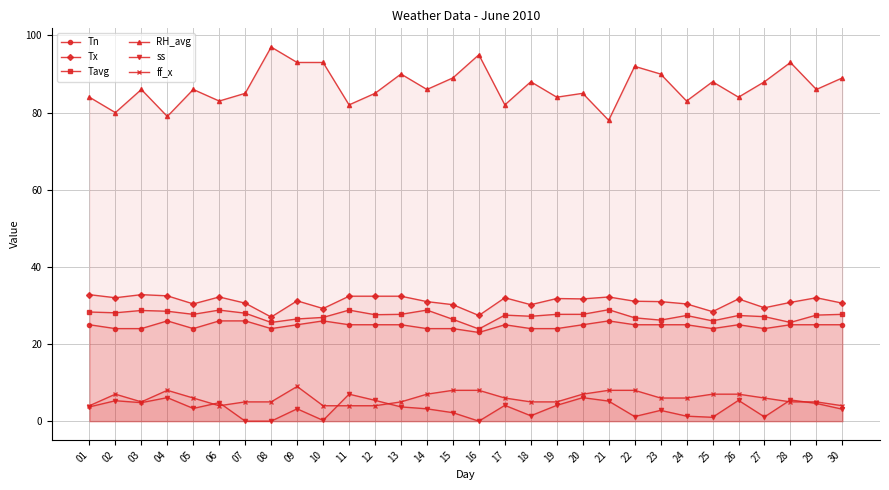

Which label corresponds to the largest value in the chart?

08